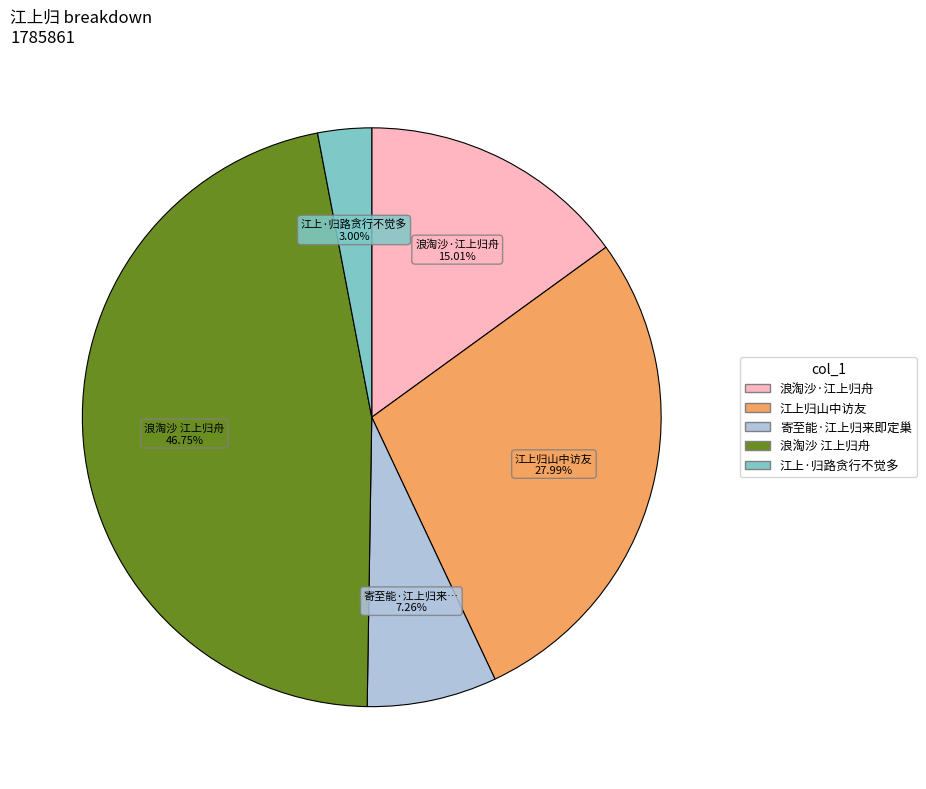

Count the number of slices in the pie.

5